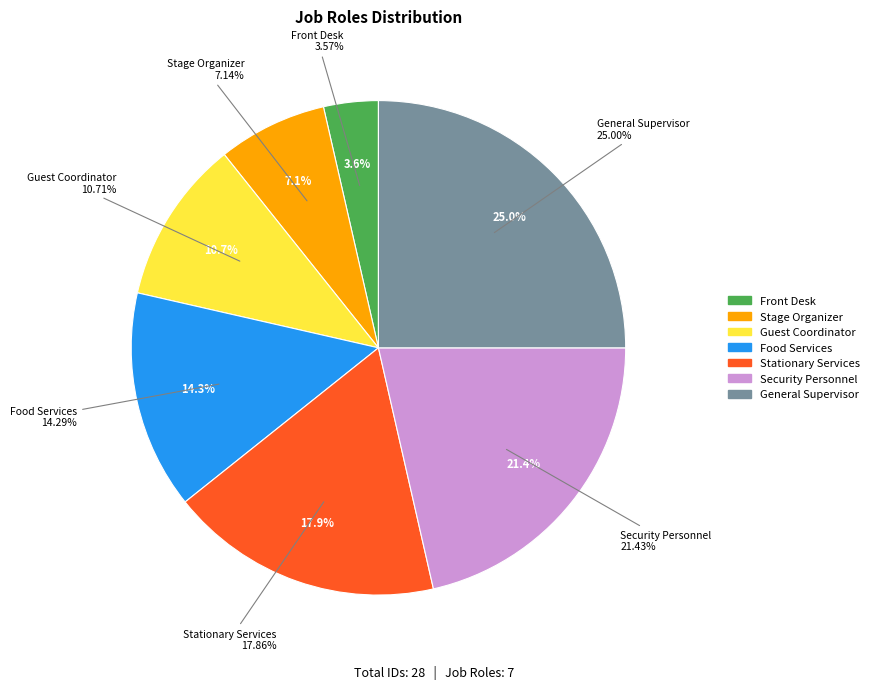

Which has a higher value, Stage Organizer or Stationary Services?

Stationary Services